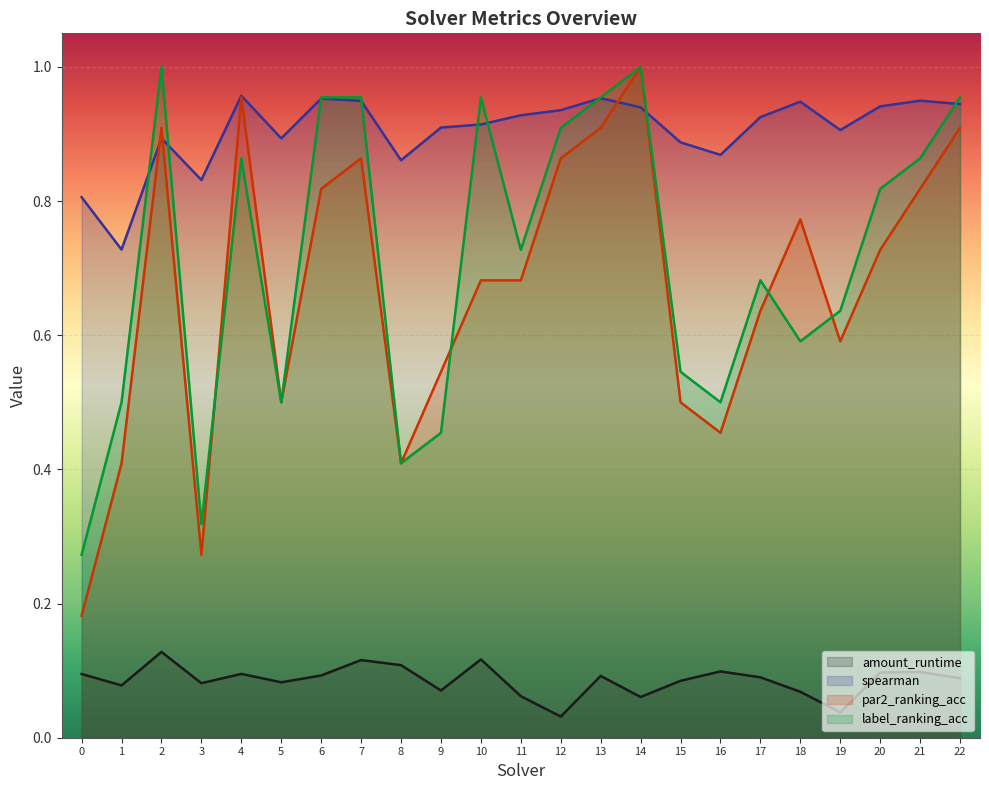

Is the value of amount_runtime at 0 greater than the value of label_ranking_acc at 2?

No